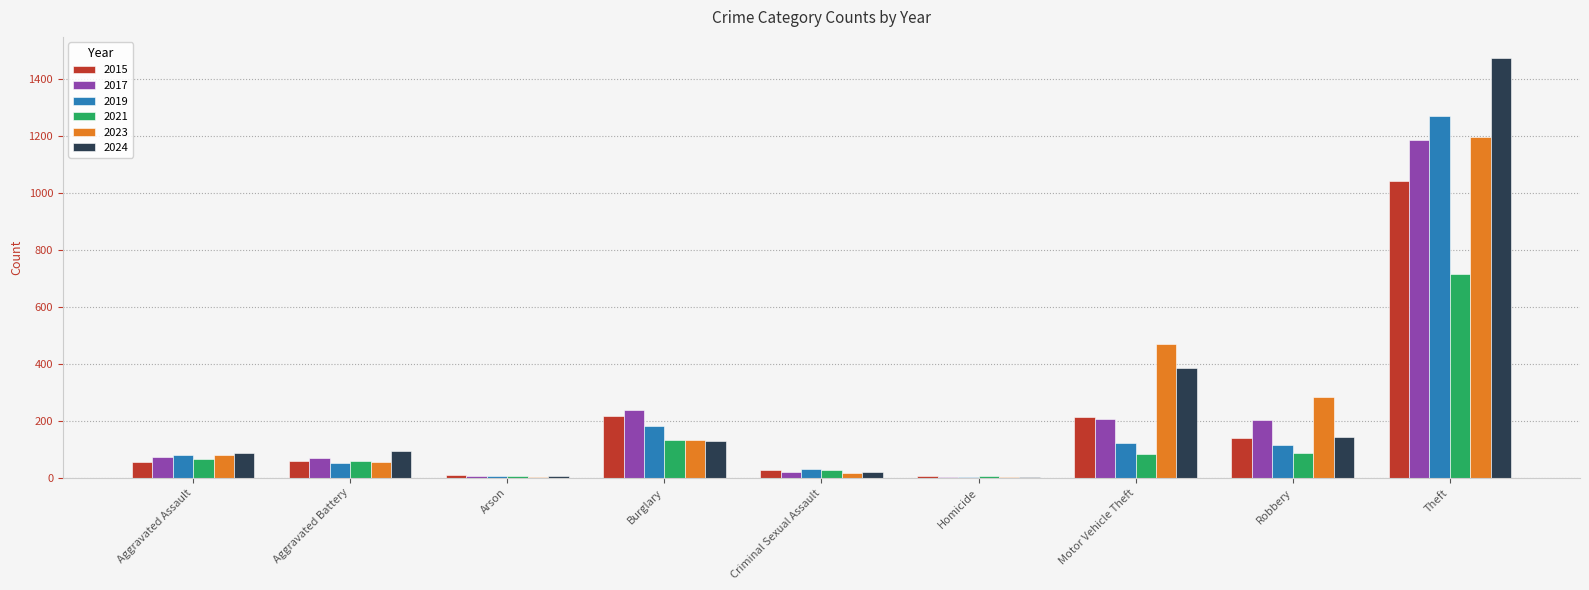

The value of 2017 at Aggravated Battery is 71. True or false?

True